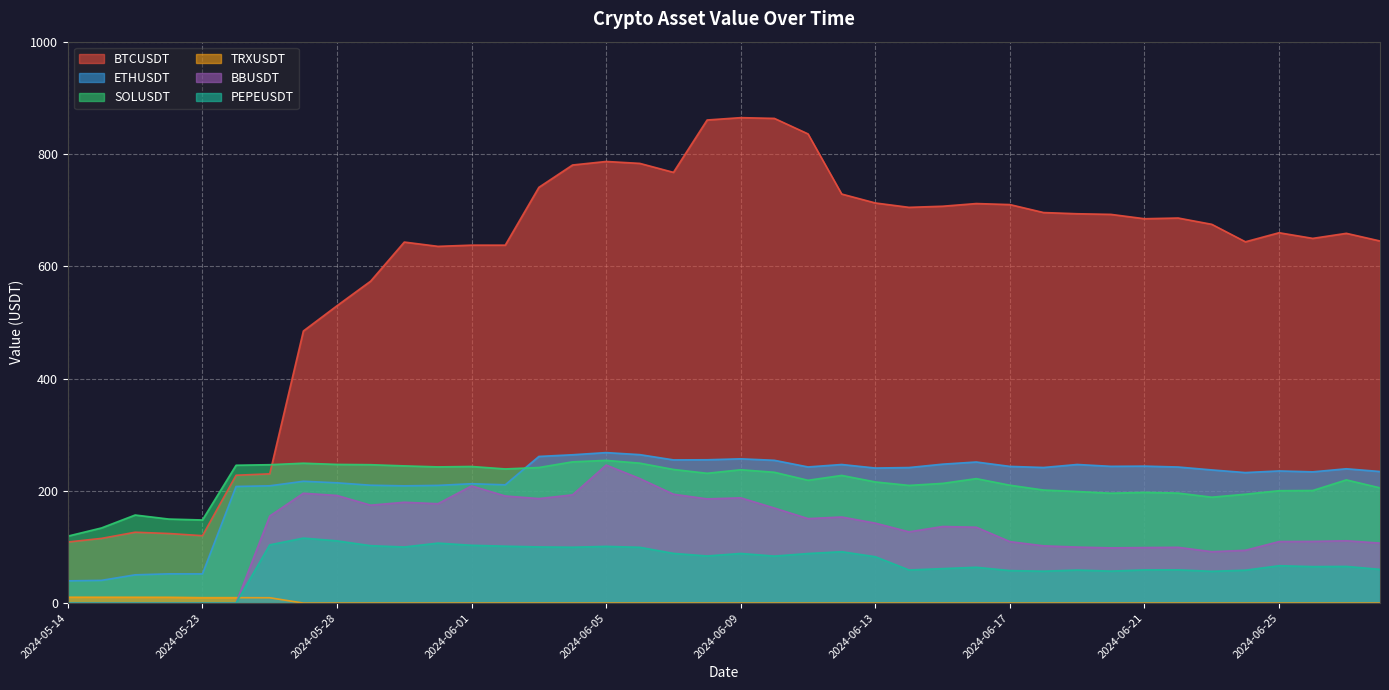

Reading left to right, extract all data points from this chart.

BTCUSDT: 2024-05-14=108.8	2024-05-16=115.2	2024-05-20=126.2	2024-05-21=123.9	2024-05-23=120.1	2024-05-24=227.7	2024-05-25=230.2	2024-05-27=484.6	2024-05-28=529.6	2024-05-29=573.4	2024-05-30=643.1	2024-05-31=635.4	2024-06-01=637.5	2024-06-02=637.5	2024-06-03=740.5	2024-06-04=780.3	2024-06-05=786.6	2024-06-06=783.2	2024-06-07=767.2	2024-06-08=860.5	2024-06-09=864.7	2024-06-10=863.3	2024-06-11=835.7	2024-06-12=728.6	2024-06-13=712.7	2024-06-14=704.9	2024-06-15=706.9	2024-06-16=711.7	2024-06-17=709.8	2024-06-18=695.6	2024-06-19=693.5	2024-06-20=692.4	2024-06-21=684.6	2024-06-22=685.9	2024-06-23=674.7	2024-06-24=643.5	2024-06-25=659.7	2024-06-26=649.6	2024-06-27=658.6	2024-06-28=645.0
ETHUSDT: 2024-05-14=39.6	2024-05-16=40.5	2024-05-20=50.3	2024-05-21=52.1	2024-05-23=52.0	2024-05-24=207.7	2024-05-25=208.9	2024-05-27=217.0	2024-05-28=214.2	2024-05-29=209.9	2024-05-30=208.8	2024-05-31=209.6	2024-06-01=212.6	2024-06-02=210.7	2024-06-03=261.2	2024-06-04=264.2	2024-06-05=268.1	2024-06-06=264.4	2024-06-07=255.0	2024-06-08=255.3	2024-06-09=257.0	2024-06-10=254.3	2024-06-11=242.5	2024-06-12=246.8	2024-06-13=240.6	2024-06-14=241.4	2024-06-15=247.4	2024-06-16=251.3	2024-06-17=243.5	2024-06-18=241.5	2024-06-19=246.9	2024-06-20=243.6	2024-06-21=244.0	2024-06-22=242.4	2024-06-23=237.2	2024-06-24=232.5	2024-06-25=235.4	2024-06-26=233.8	2024-06-27=239.2	2024-06-28=234.4
SOLUSDT: 2024-05-14=119.3	2024-05-16=133.8	2024-05-20=156.8	2024-05-21=149.7	2024-05-23=148.0	2024-05-24=245.5	2024-05-25=246.5	2024-05-27=249.1	2024-05-28=247.0	2024-05-29=246.5	2024-05-30=244.4	2024-05-31=242.6	2024-06-01=243.3	2024-06-02=238.9	2024-06-03=241.5	2024-06-04=251.6	2024-06-05=254.2	2024-06-06=249.2	2024-06-07=238.0	2024-06-08=231.2	2024-06-09=237.5	2024-06-10=233.0	2024-06-11=218.7	2024-06-12=227.4	2024-06-13=215.8	2024-06-14=209.6	2024-06-15=213.2	2024-06-16=221.7	2024-06-17=209.9	2024-06-18=201.4	2024-06-19=198.7	2024-06-20=195.7	2024-06-21=197.3	2024-06-22=195.9	2024-06-23=188.6	2024-06-24=193.9	2024-06-25=200.2	2024-06-26=200.5	2024-06-27=219.4	2024-06-28=205.2
TRXUSDT: 2024-05-14=10.5	2024-05-16=10.4	2024-05-20=10.4	2024-05-21=10.3	2024-05-23=9.6	2024-05-24=9.7	2024-05-25=9.5	2024-05-27=0.0	2024-05-28=0.0	2024-05-29=0.0	2024-05-30=0.0	2024-05-31=0.0	2024-06-01=0.0	2024-06-02=0.0	2024-06-03=0.0	2024-06-04=0.0	2024-06-05=0.0	2024-06-06=0.0	2024-06-07=0.1	2024-06-08=0.0	2024-06-09=0.0	2024-06-10=0.0	2024-06-11=0.0	2024-06-12=0.0	2024-06-13=0.0	2024-06-14=0.0	2024-06-15=0.0	2024-06-16=0.0	2024-06-17=0.0	2024-06-18=0.0	2024-06-19=0.0	2024-06-20=0.0	2024-06-21=0.0	2024-06-22=0.0	2024-06-23=0.0	2024-06-24=0.0	2024-06-25=0.0	2024-06-26=0.0	2024-06-27=0.0	2024-06-28=0.0
BBUSDT: 2024-05-14=0.0	2024-05-16=0.0	2024-05-20=0.0	2024-05-21=0.0	2024-05-23=0.0	2024-05-24=0.0	2024-05-25=155.0	2024-05-27=195.7	2024-05-28=191.7	2024-05-29=174.4	2024-05-30=179.6	2024-05-31=177.0	2024-06-01=208.7	2024-06-02=190.8	2024-06-03=186.1	2024-06-04=192.8	2024-06-05=245.8	2024-06-06=221.8	2024-06-07=193.9	2024-06-08=185.6	2024-06-09=187.5	2024-06-10=169.3	2024-06-11=150.5	2024-06-12=153.3	2024-06-13=142.4	2024-06-14=126.9	2024-06-15=136.4	2024-06-16=135.1	2024-06-17=109.5	2024-06-18=102.0	2024-06-19=99.8	2024-06-20=98.3	2024-06-21=98.9	2024-06-22=99.3	2024-06-23=91.5	2024-06-24=94.0	2024-06-25=109.6	2024-06-26=109.8	2024-06-27=111.0	2024-06-28=106.8
PEPEUSDT: 2024-05-14=0.0	2024-05-16=0.0	2024-05-20=0.0	2024-05-21=0.0	2024-05-23=0.0	2024-05-24=0.0	2024-05-25=103.7	2024-05-27=115.8	2024-05-28=110.9	2024-05-29=102.3	2024-05-30=99.9	2024-05-31=106.8	2024-06-01=103.0	2024-06-02=101.4	2024-06-03=100.0	2024-06-04=99.5	2024-06-05=101.0	2024-06-06=99.4	2024-06-07=88.5	2024-06-08=83.9	2024-06-09=88.4	2024-06-10=83.7	2024-06-11=88.3	2024-06-12=91.5	2024-06-13=82.6	2024-06-14=59.0	2024-06-15=61.4	2024-06-16=63.8	2024-06-17=57.9	2024-06-18=56.8	2024-06-19=58.9	2024-06-20=56.9	2024-06-21=59.1	2024-06-22=59.2	2024-06-23=56.6	2024-06-24=58.6	2024-06-25=66.6	2024-06-26=65.0	2024-06-27=65.3	2024-06-28=60.1